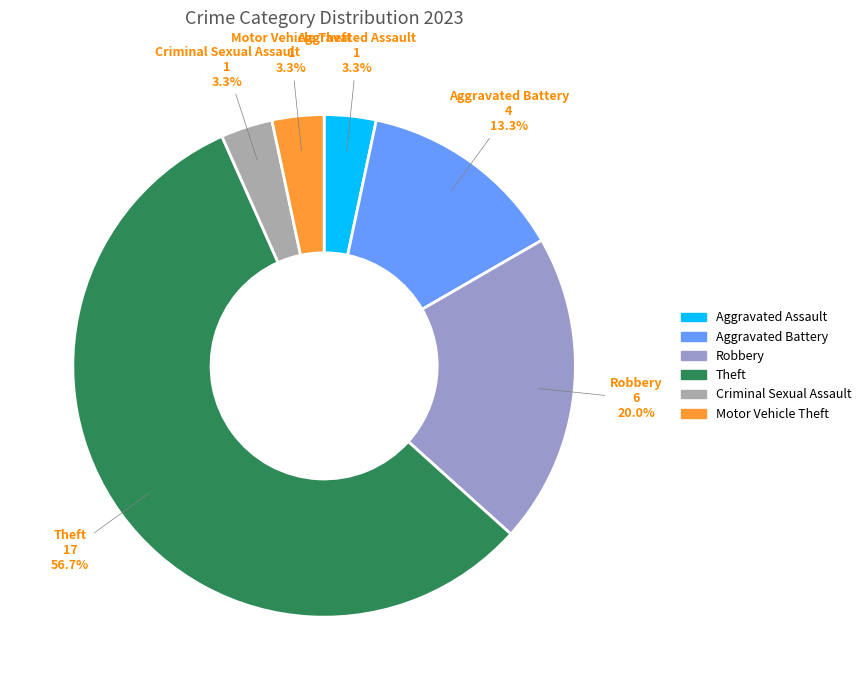

Does any single category account for the majority?

Yes